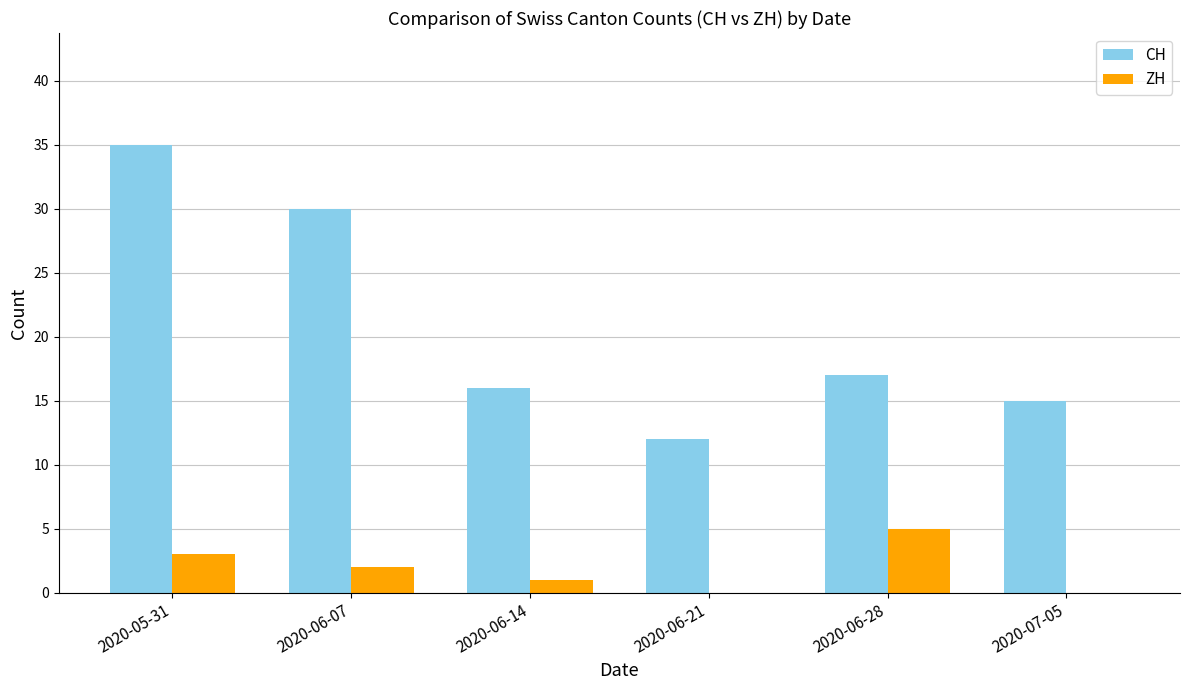

What is the sum of all CH values?

125